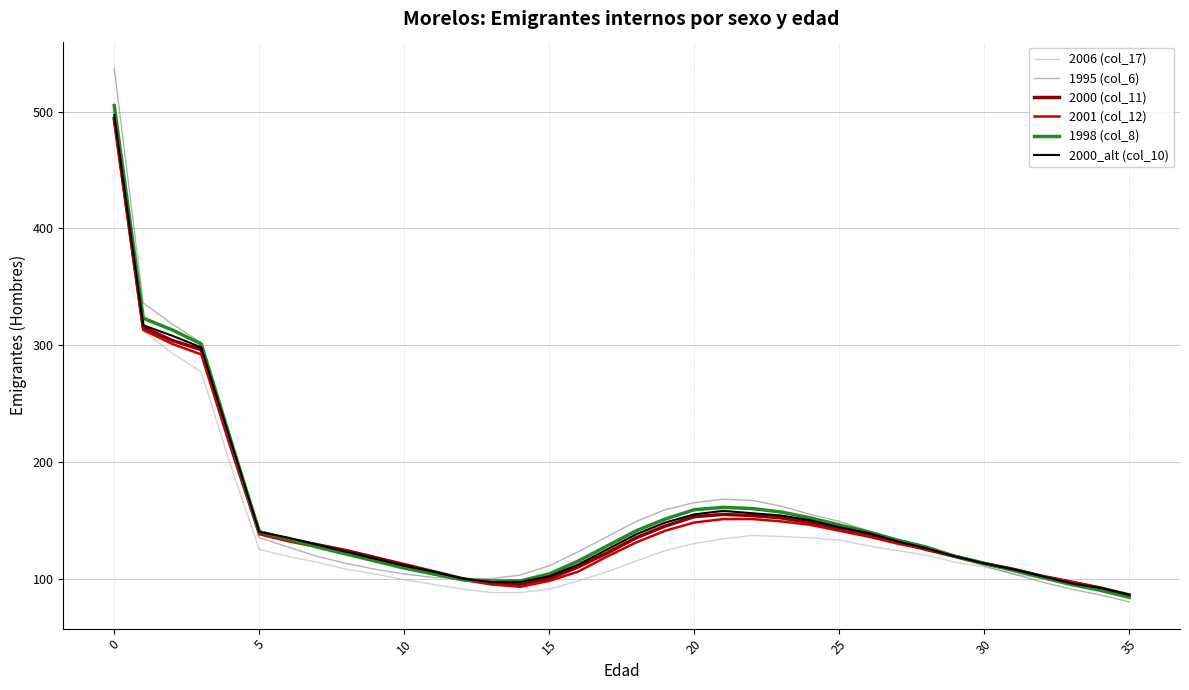

Which series has the largest range (max minus min)?

1995 (col_6)